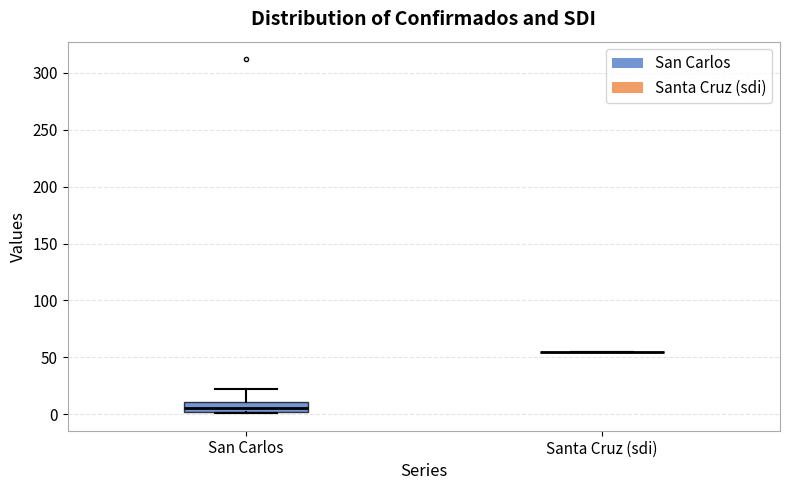

Which box is the tallest, from its lower edge to its upper edge?

San Carlos